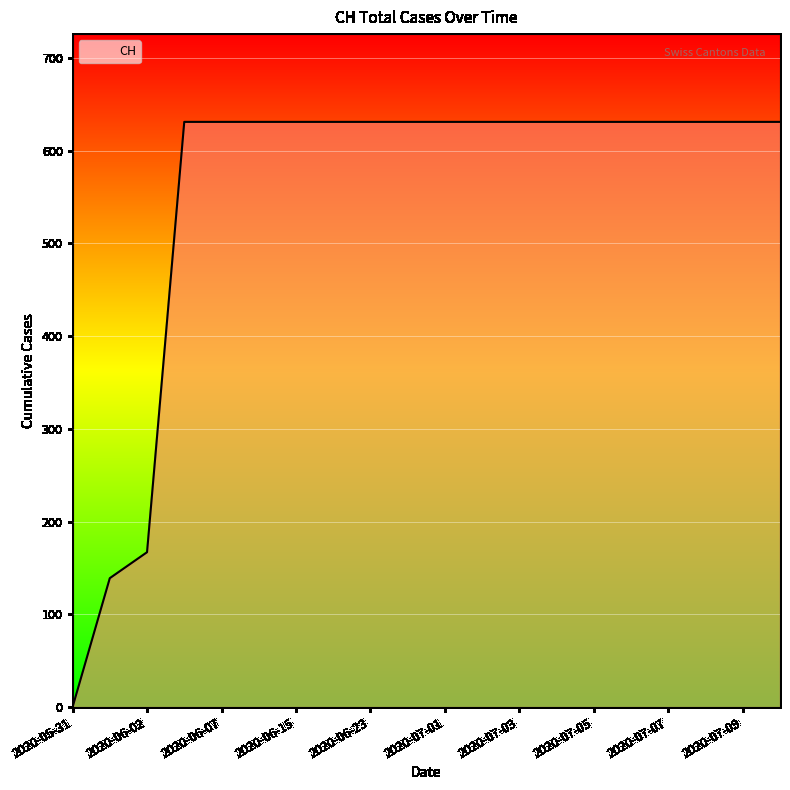

What is the maximum value shown in the chart?

631